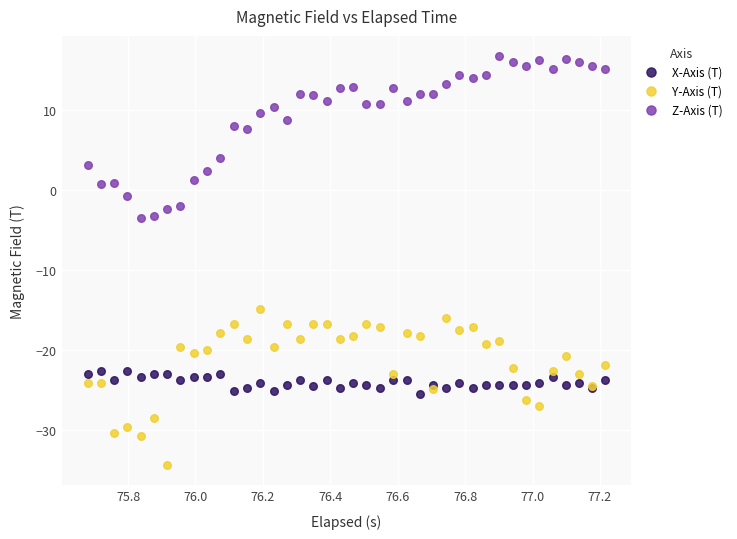

What is the X range (max minus min) for the scatter plot?

1.5